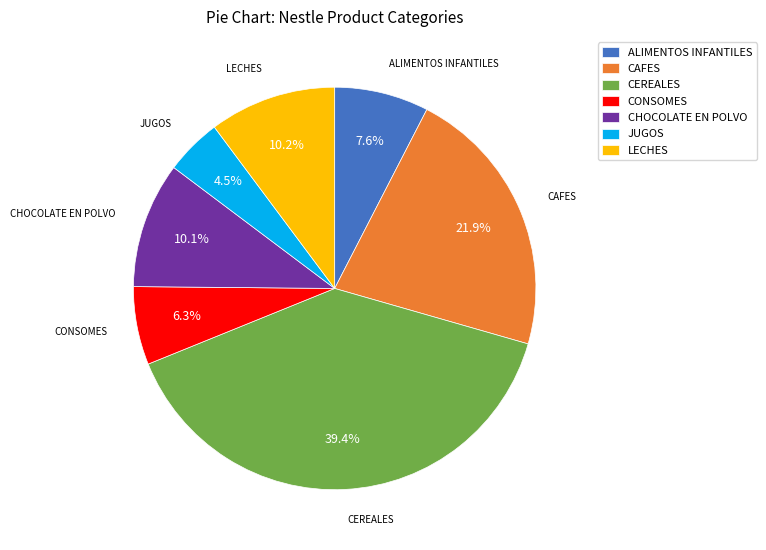

Which has a higher value, ALIMENTOS INFANTILES or CEREALES?

CEREALES